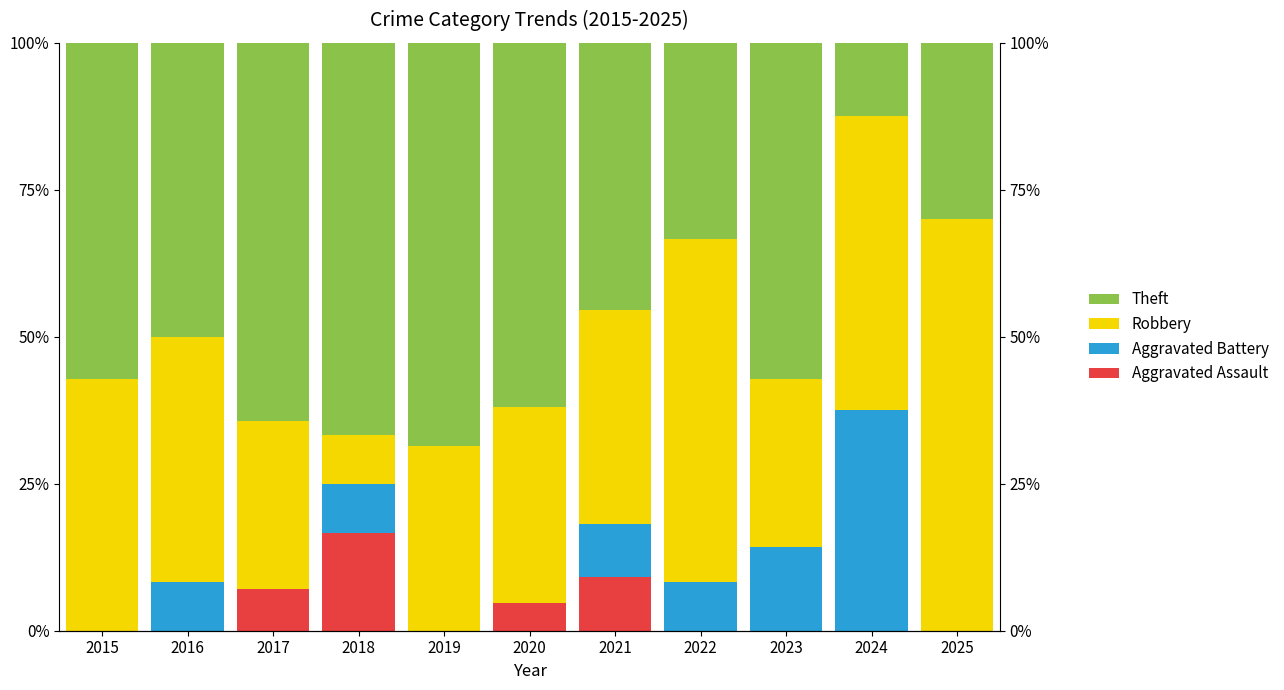

At which category does the chart reach its minimum across all series?

2015